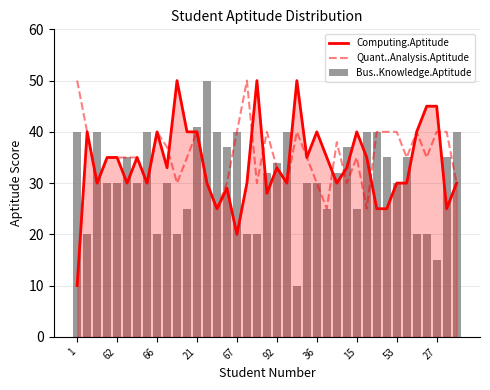

What is the difference between the Computing.Aptitude values at 27 and 62?

10